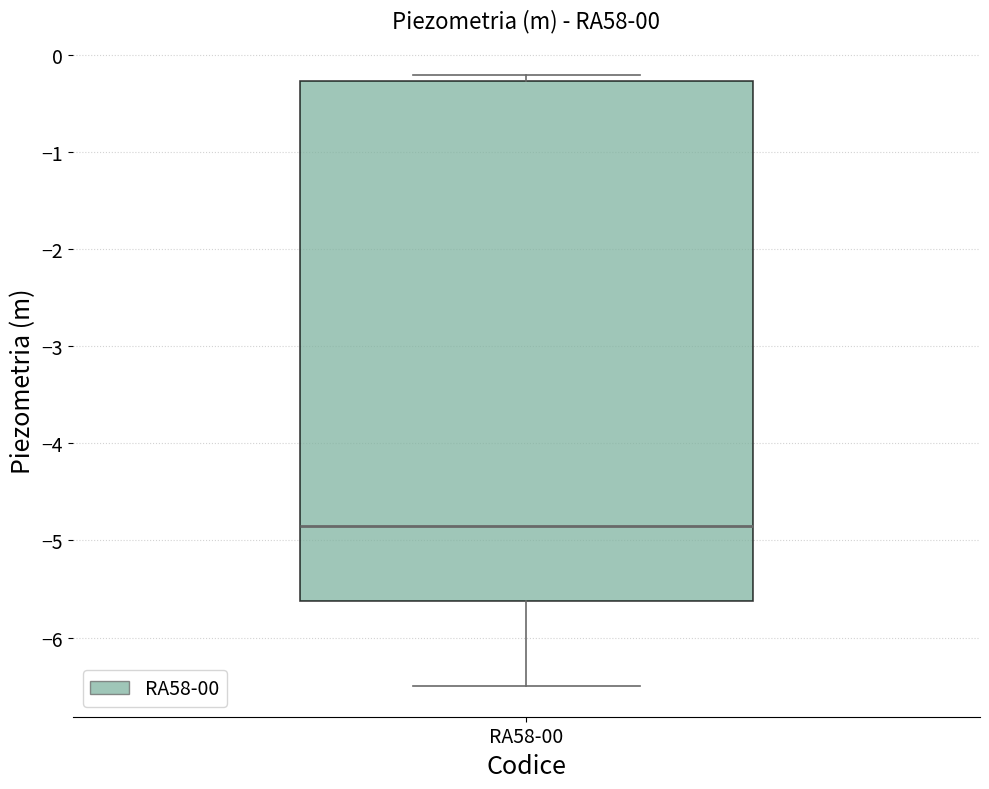

Where is the upper edge of the box for RA58-00 on the y-axis? The values are not printed on the chart, so give them approximately, as read against the axis.

-0.3